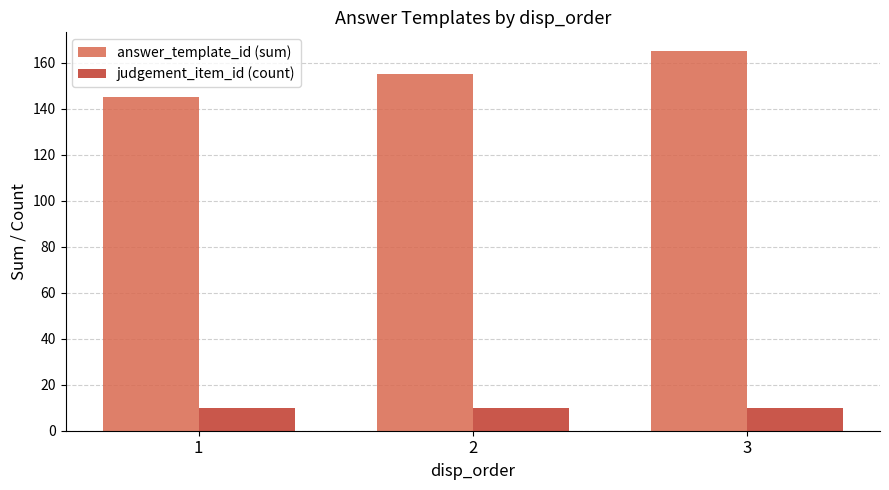

What is the difference between the maximum and second lowest values in the answer_template_id (sum) series?

10